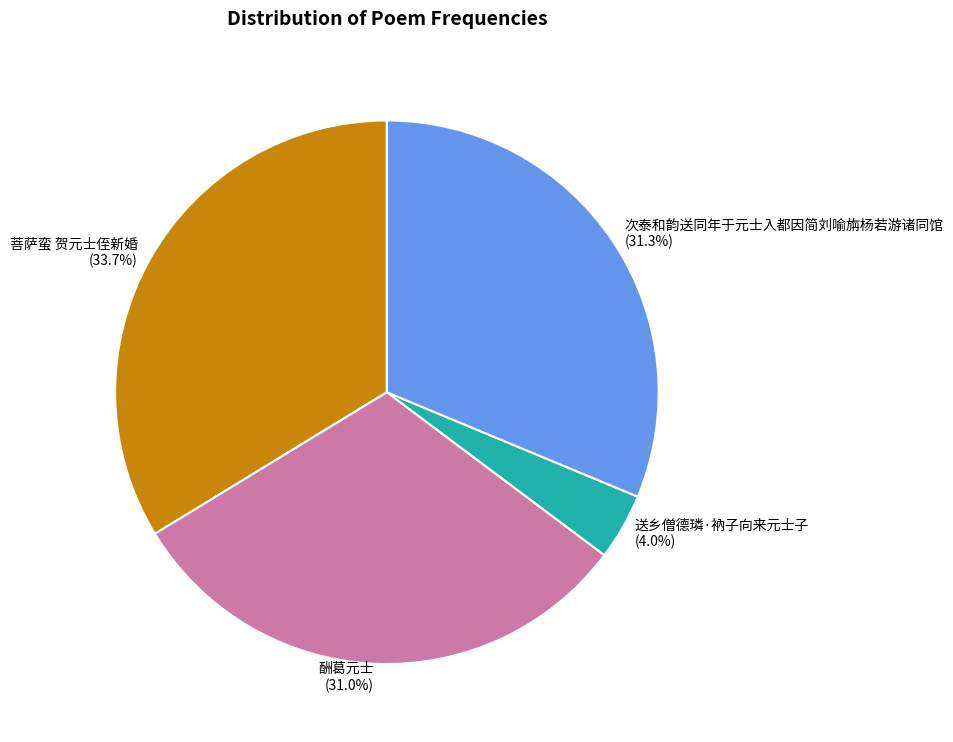

How many segments does this pie chart have?

4